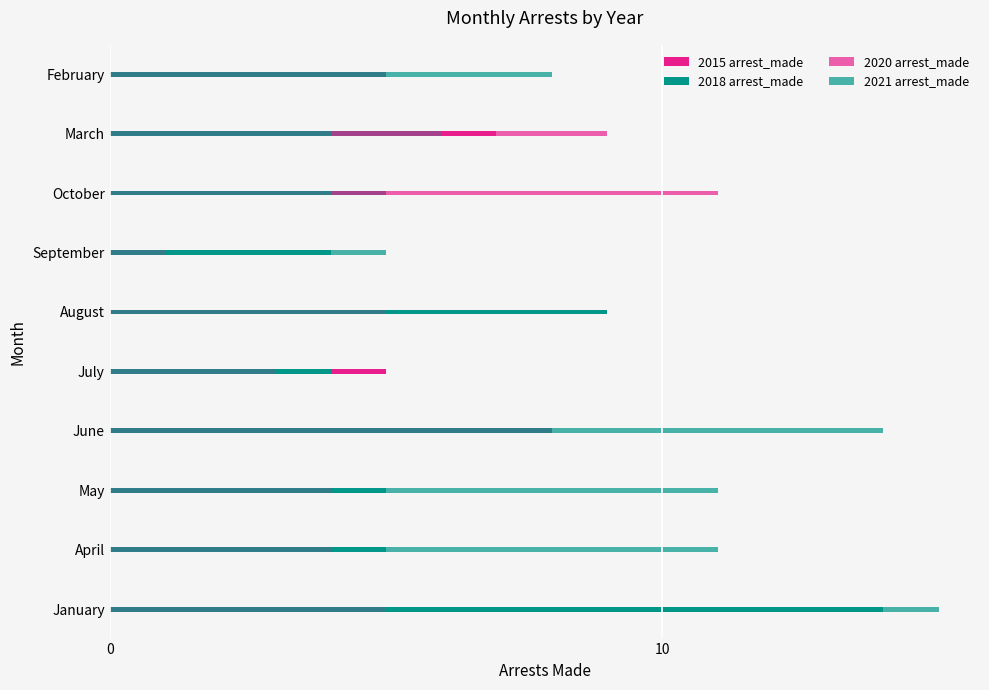

How many categories are shown in the chart?

10